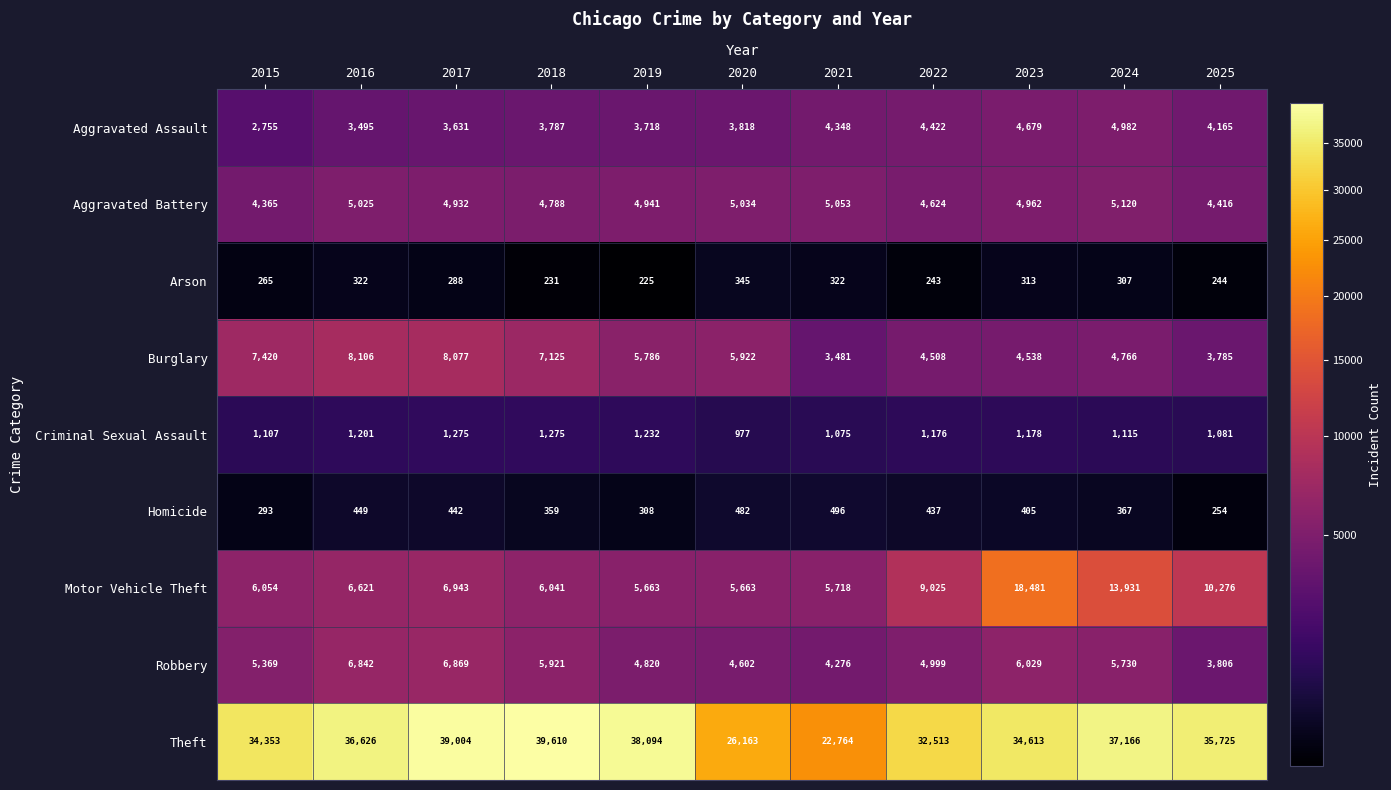

Which series has the largest range (max minus min)?

Theft